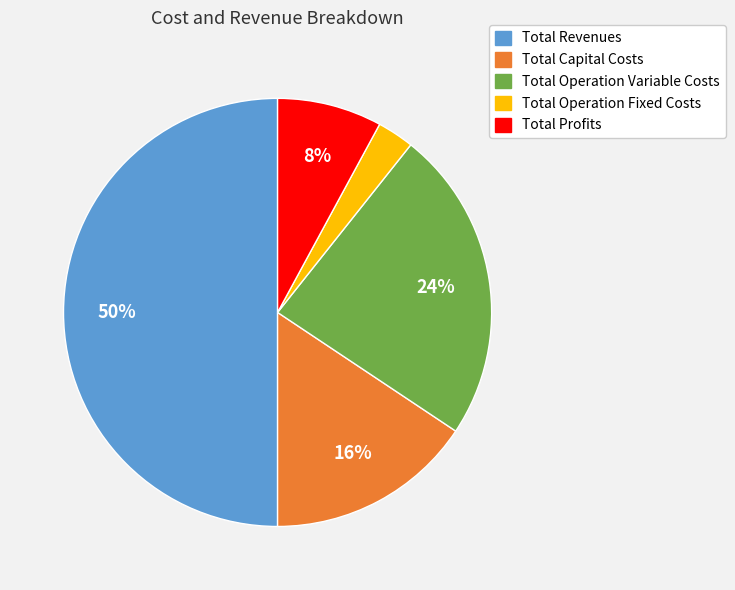

What percentage is the Total Profits slice, to the nearest percent?

8%